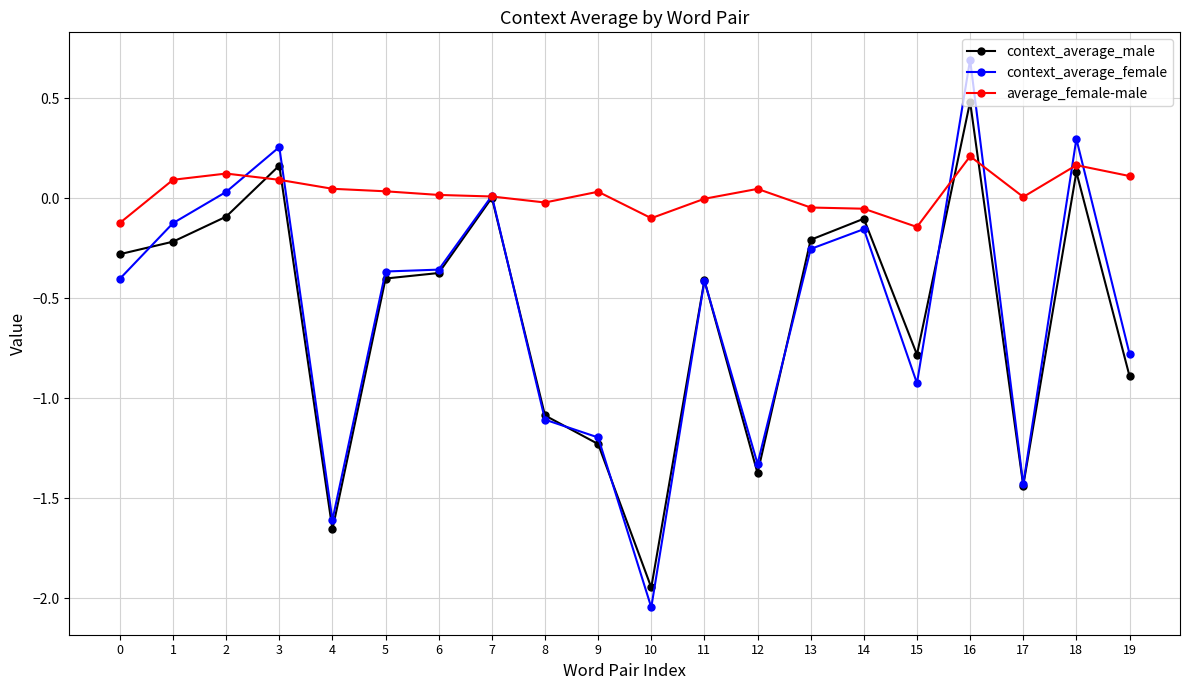

Rank the series by their maximum value, from lowest to highest.

average_female-male, context_average_male, context_average_female